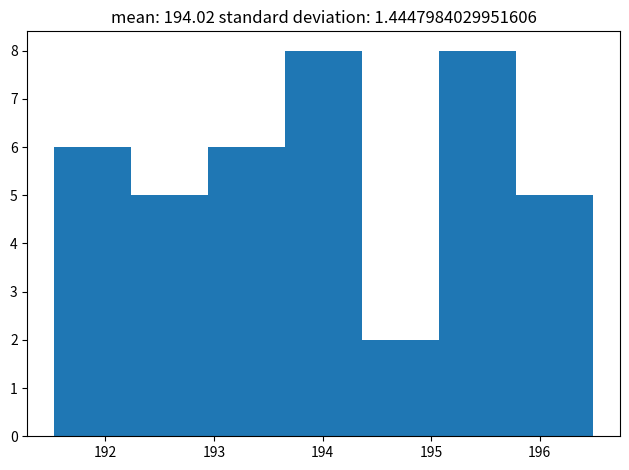

Reading left to right, list every bar in this chart as the range it spans on the x-axis followed by its height. Neither the bar edges nor the heights are printed on the chart, so give them approximately, as read against the axes.

191.5 to 192.2: 6
192.2 to 192.9: 5
192.9 to 193.7: 6
193.7 to 194.4: 8
194.4 to 195.1: 2
195.1 to 195.8: 8
195.8 to 196.5: 5